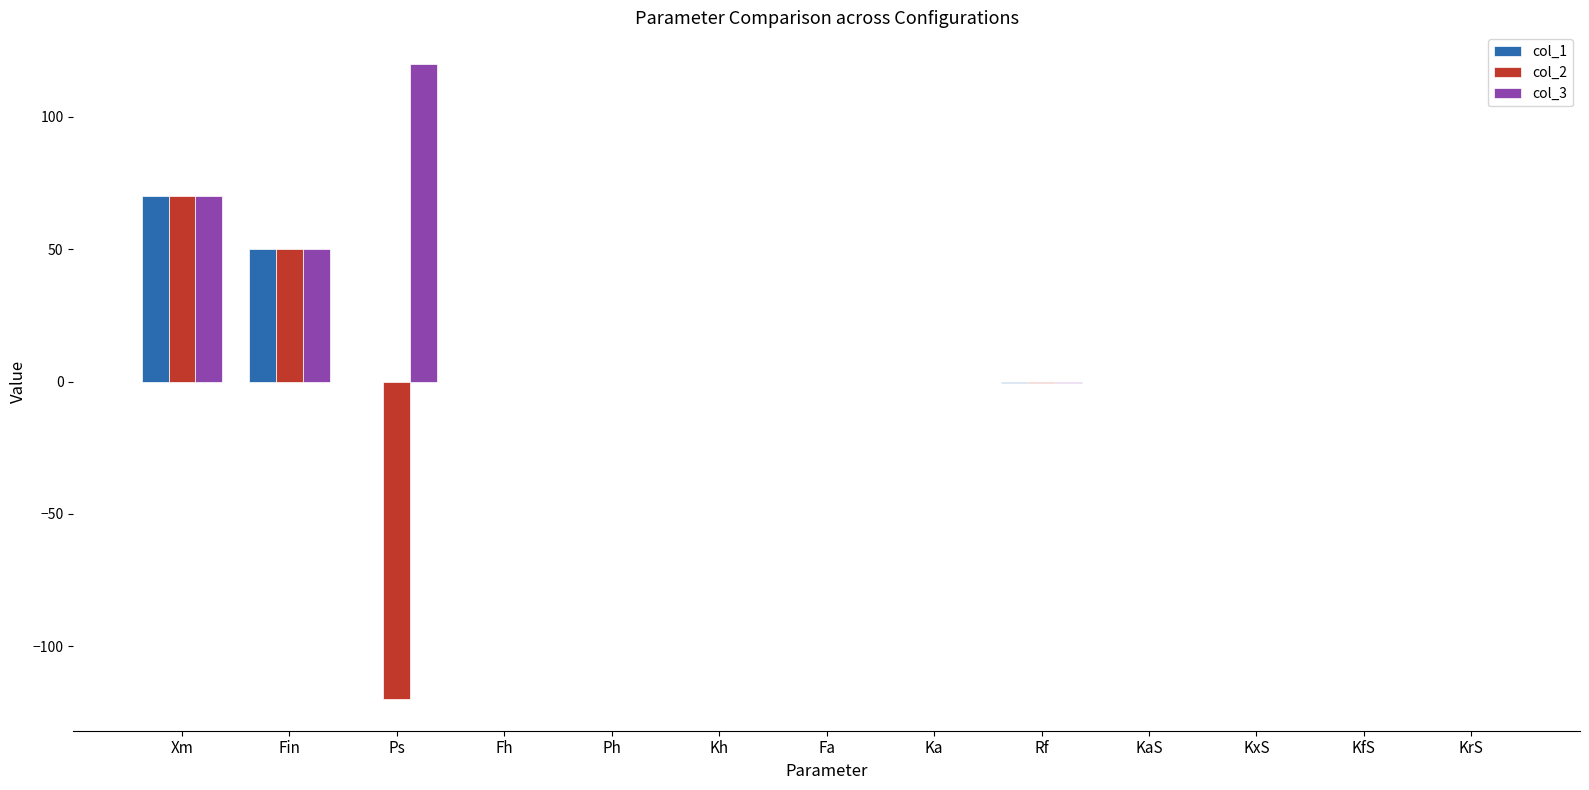

Is it true that col_3 equals 15.4 at Fin?

False